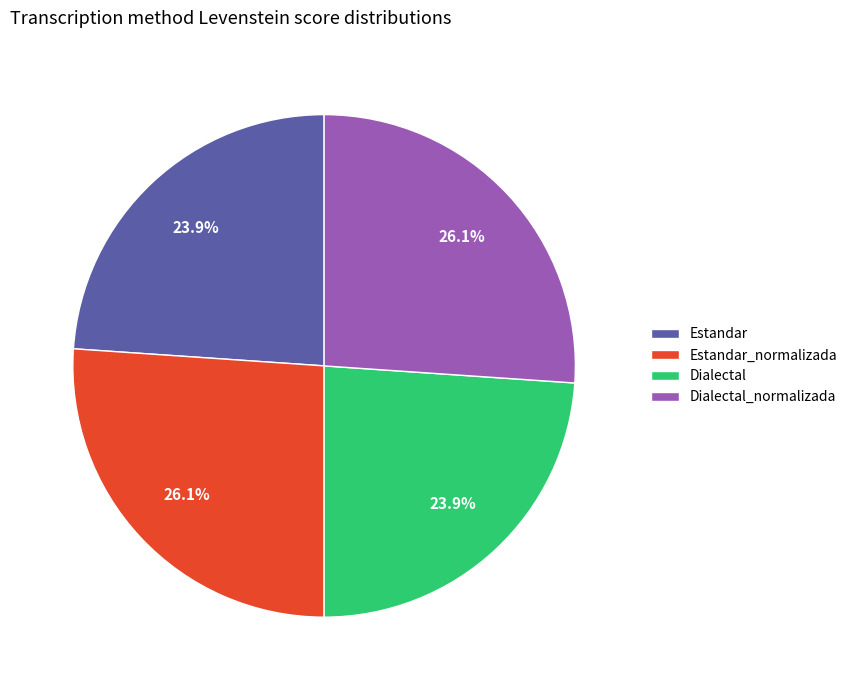

Approximately how many times larger is the value at Estandar_normalizada compared to Dialectal?

1.1